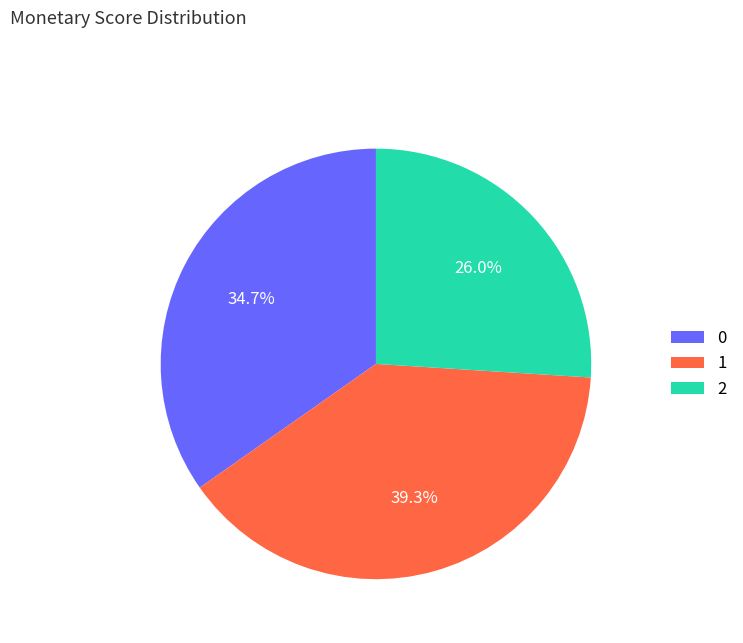

Is it true that 0 is 27% of the pie?

False